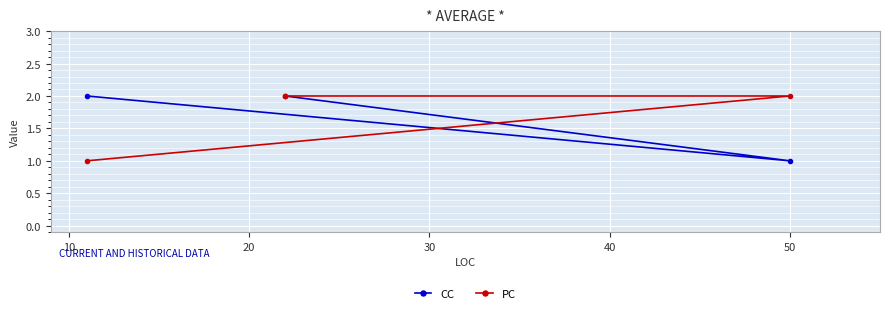

Count the number of categories in the chart.

3